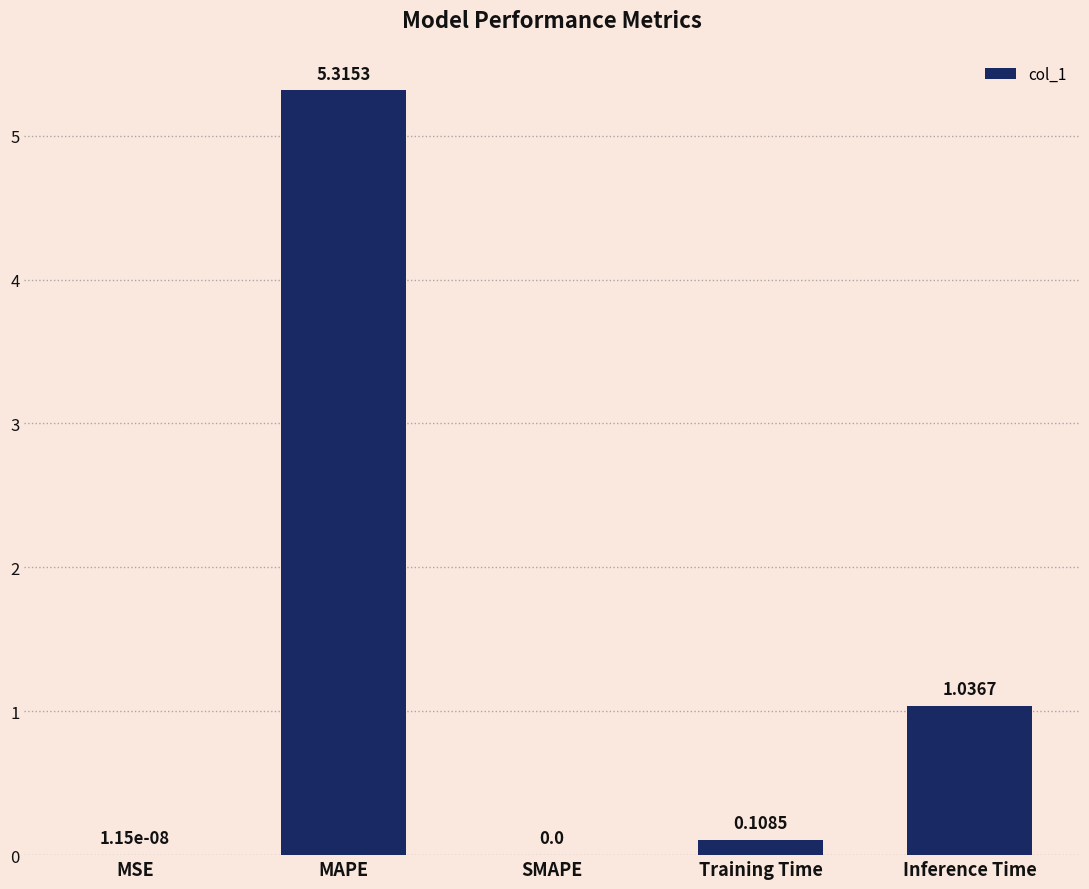

At which category does the chart reach its peak across all series?

MAPE